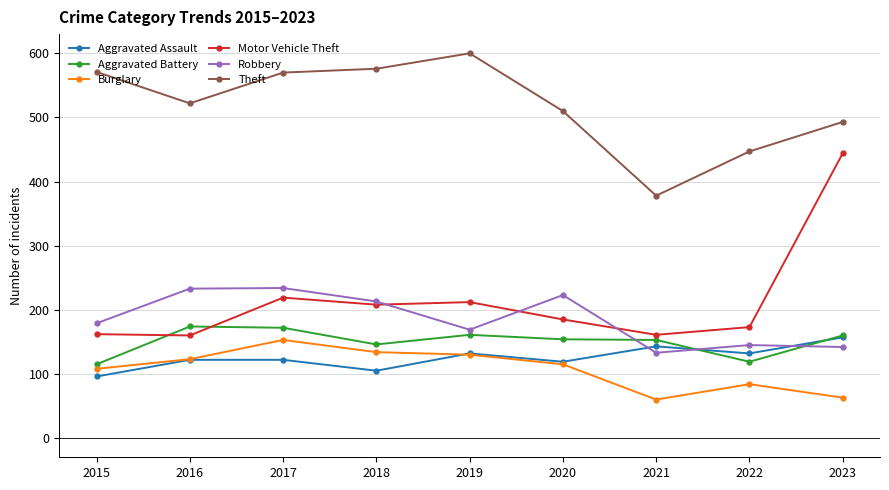

Is this an area chart (filled region under the line)?

No